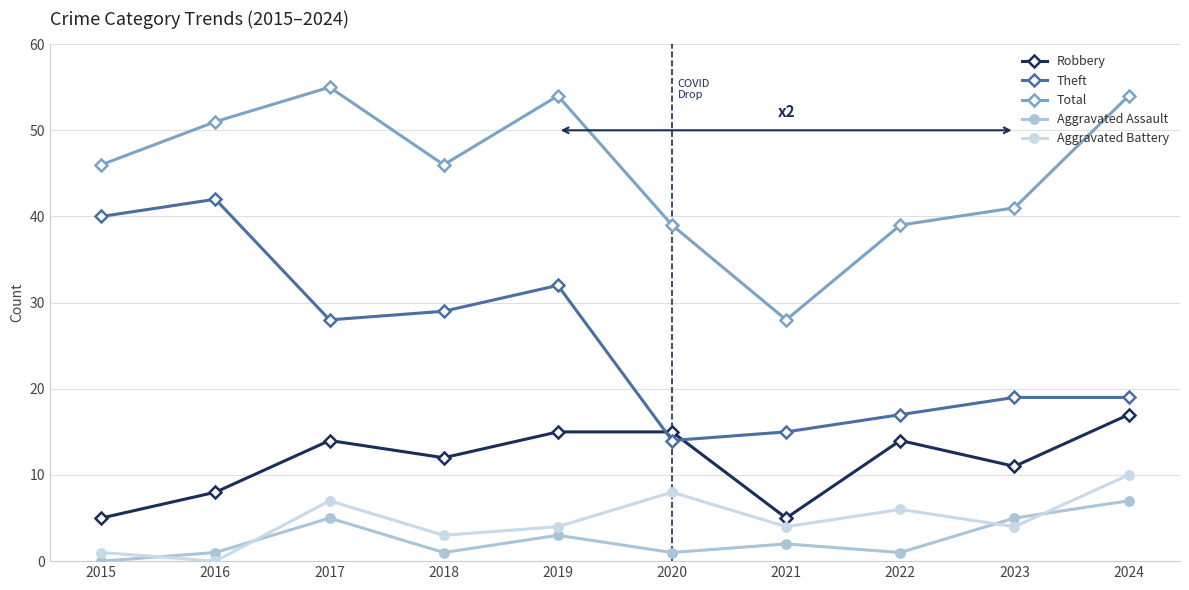

What is the value of the Theft point at the 2nd from the left?

42